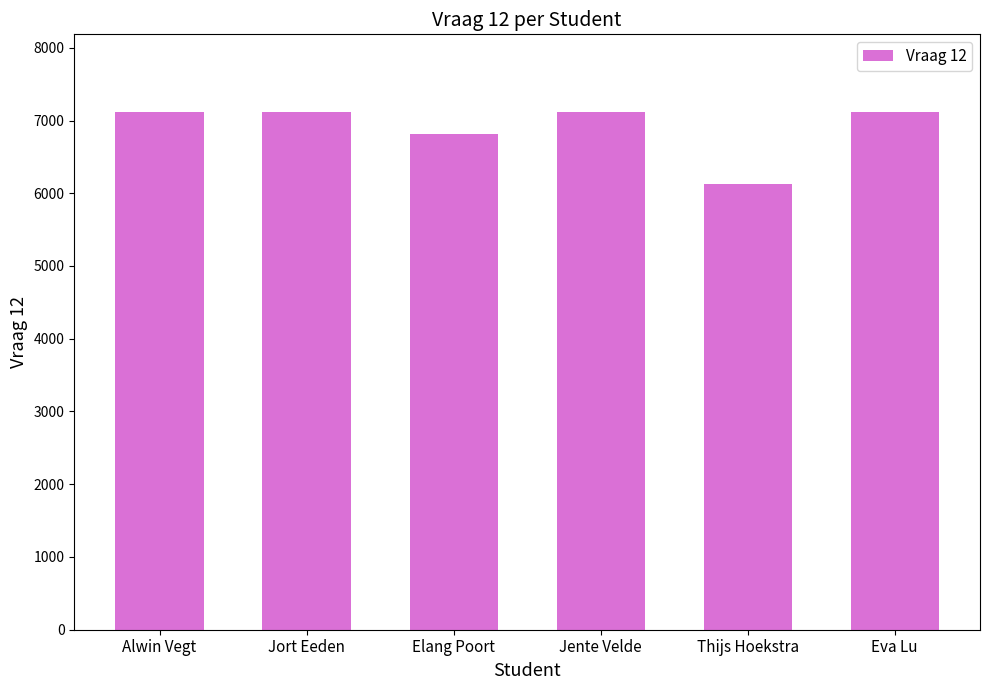

What is the ratio of the value at Jort Eeden to the value at Jente Velde?

1.0